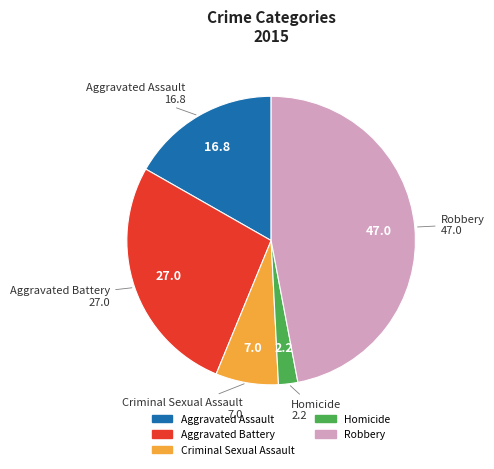

Rank the categories by value from lowest to highest.

Homicide, Criminal Sexual Assault, Aggravated Assault, Aggravated Battery, Robbery